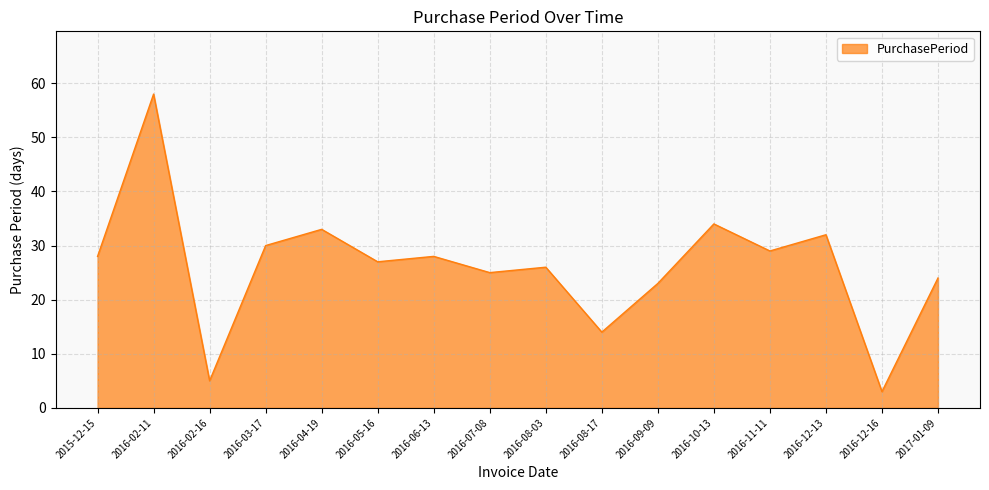

True or false: there are more than 2 points higher than both neighbors.

True